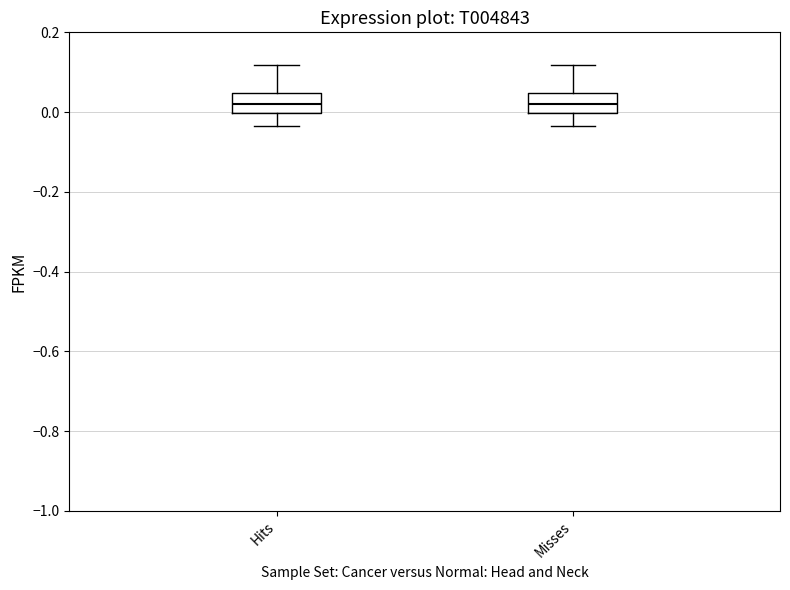

Reading left to right, transcribe this box plot: for each box, give where its median line is, the range the box spans, and where its two whiskers end, as read against the y-axis. The values are not printed on the chart, so give them approximately, as read against the axis.

Hits: median 0.02, box 0.00 to 0.04, whiskers -0.04 to 0.12
Misses: median 0.02, box 0.00 to 0.04, whiskers -0.04 to 0.12